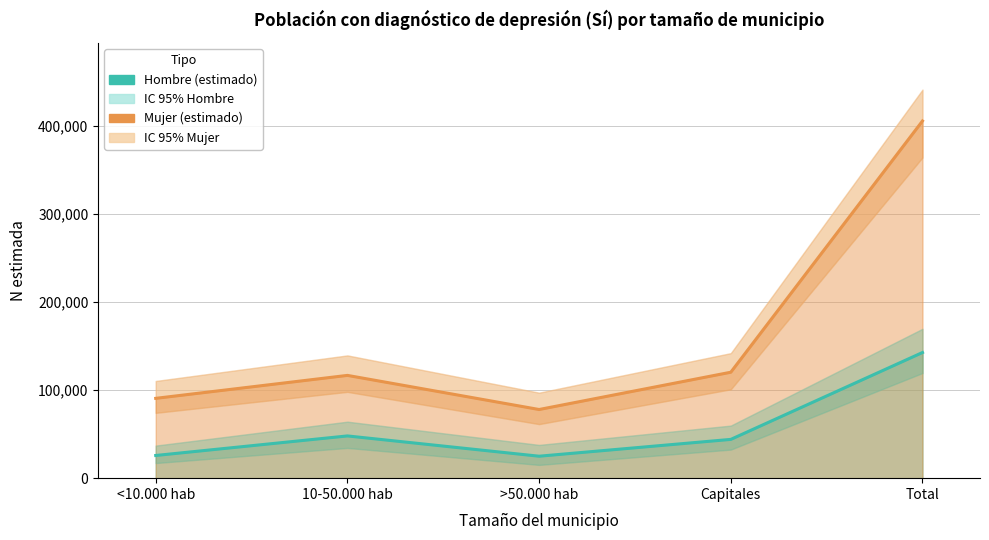

At which category is the sum across all series the highest?

Total